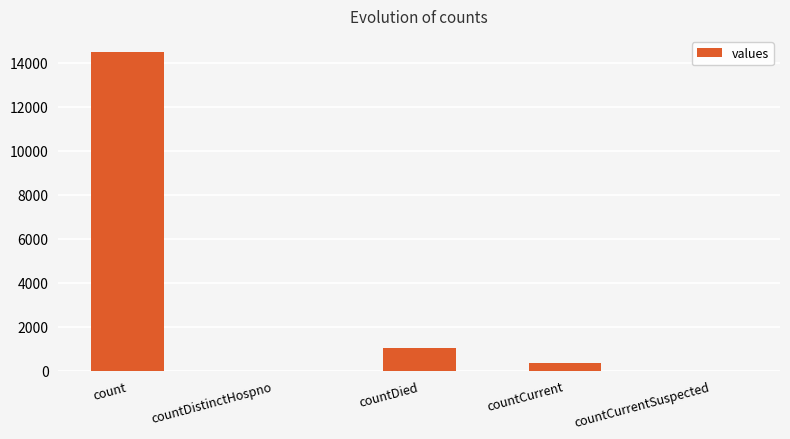

How many categories are shown in the chart?

5